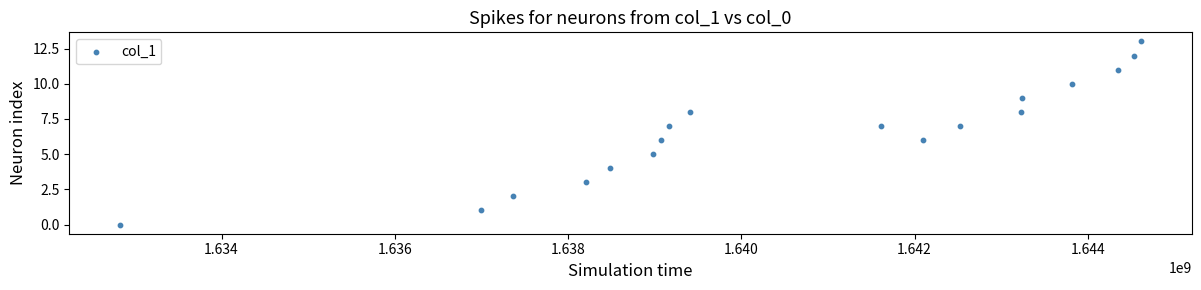

What is the range of X values (max minus min)?

11777321